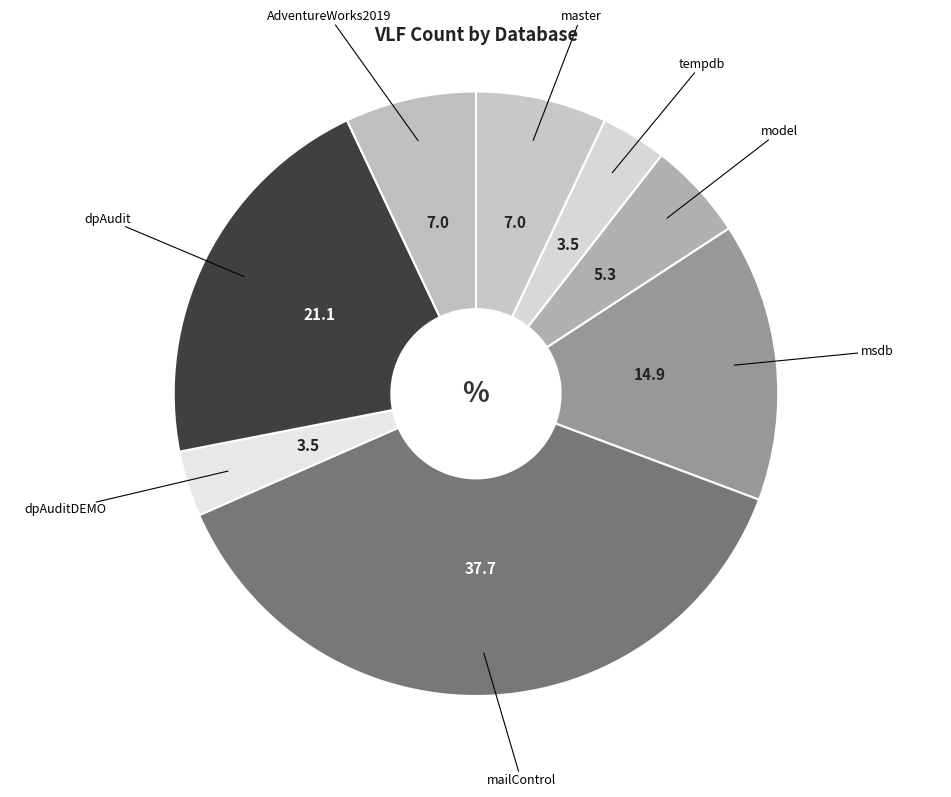

Which category has the biggest portion of the pie?

mailControl